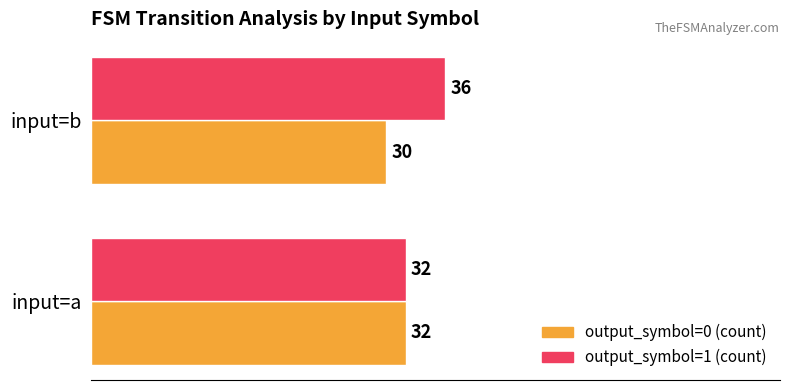

What is the difference between the highest and lowest values at input=b?

6